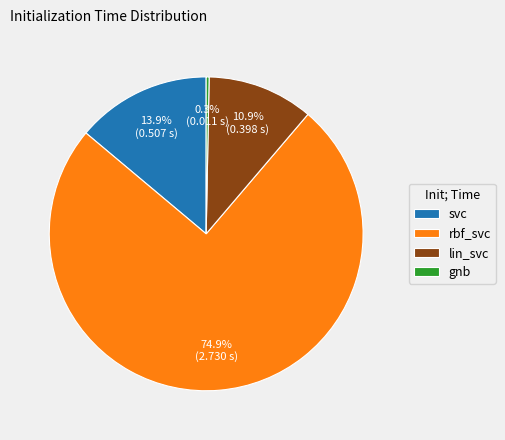

The rbf_svc slice represents 75% of the pie. True or false?

True